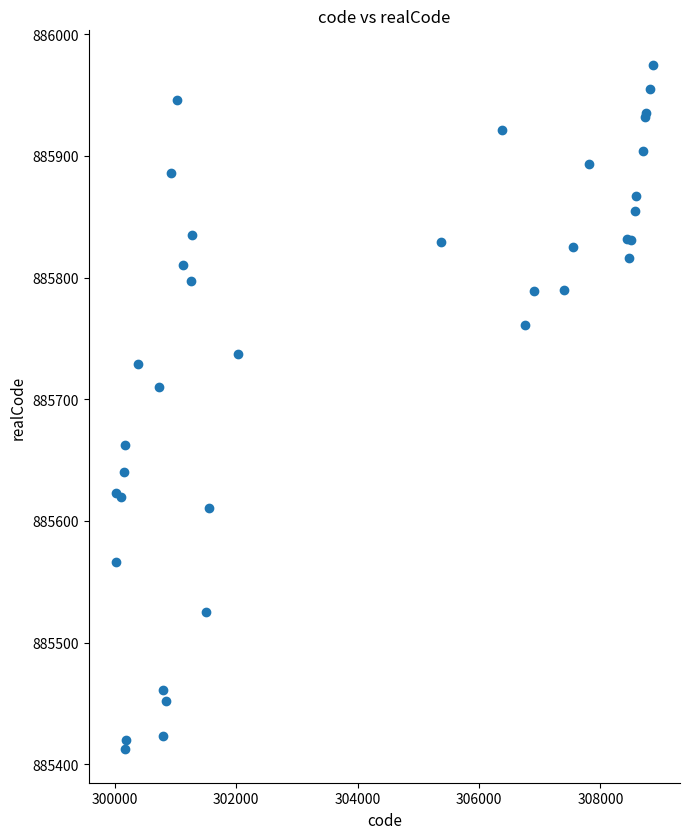

What Y value in the scatter plot is closest to 885694?

885710